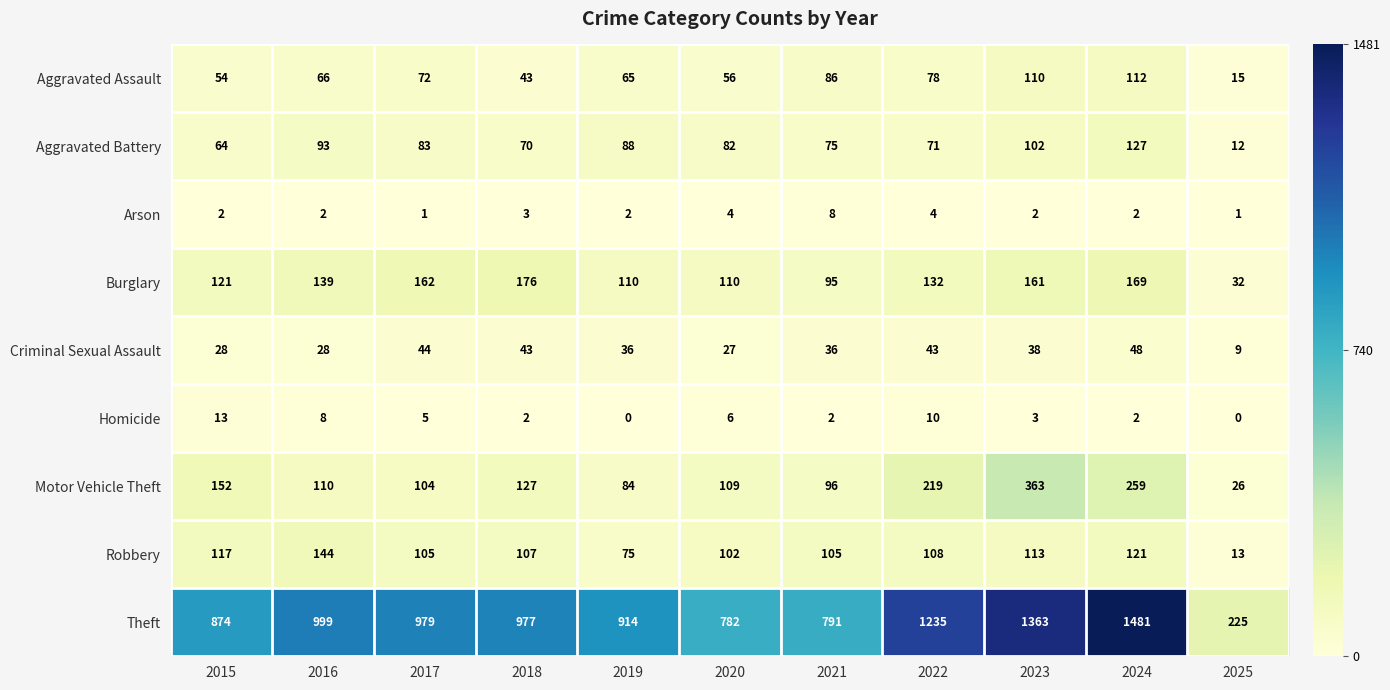

Count the number of categories in the chart.

11